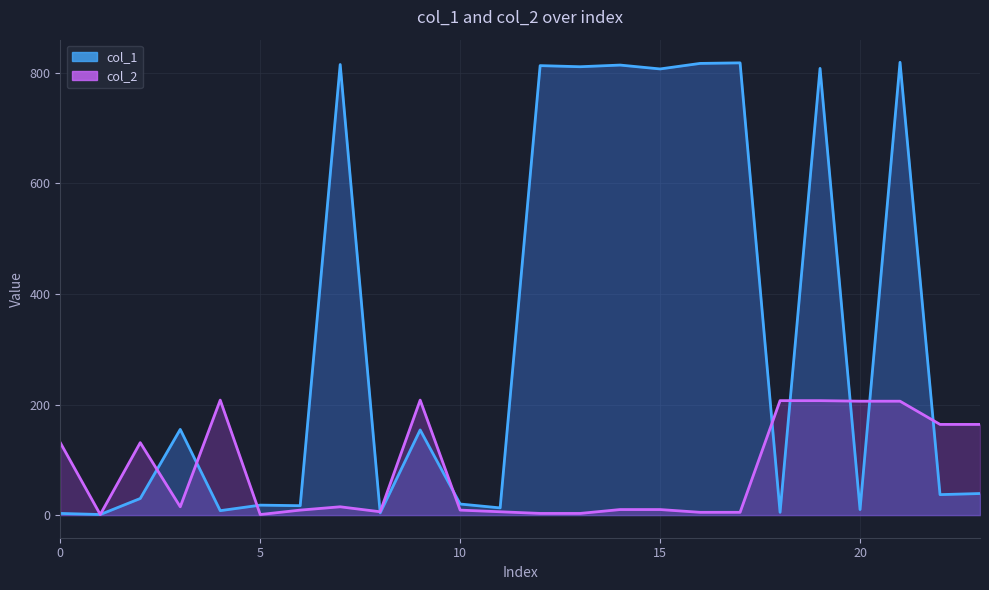

True or false: col_1 has more than 2 points higher than both neighbors.

True